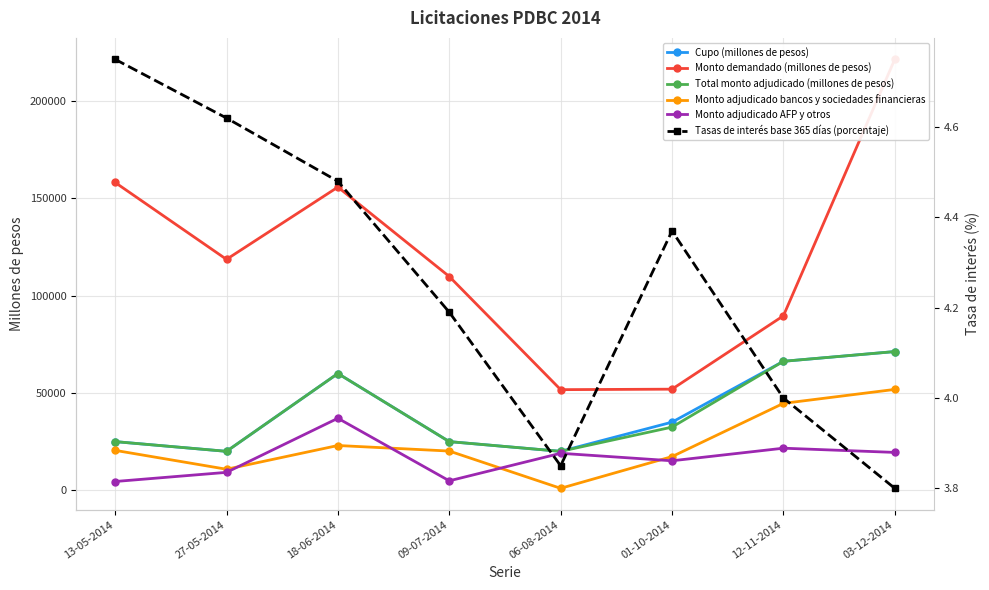

How many lines are shown in the chart?

6